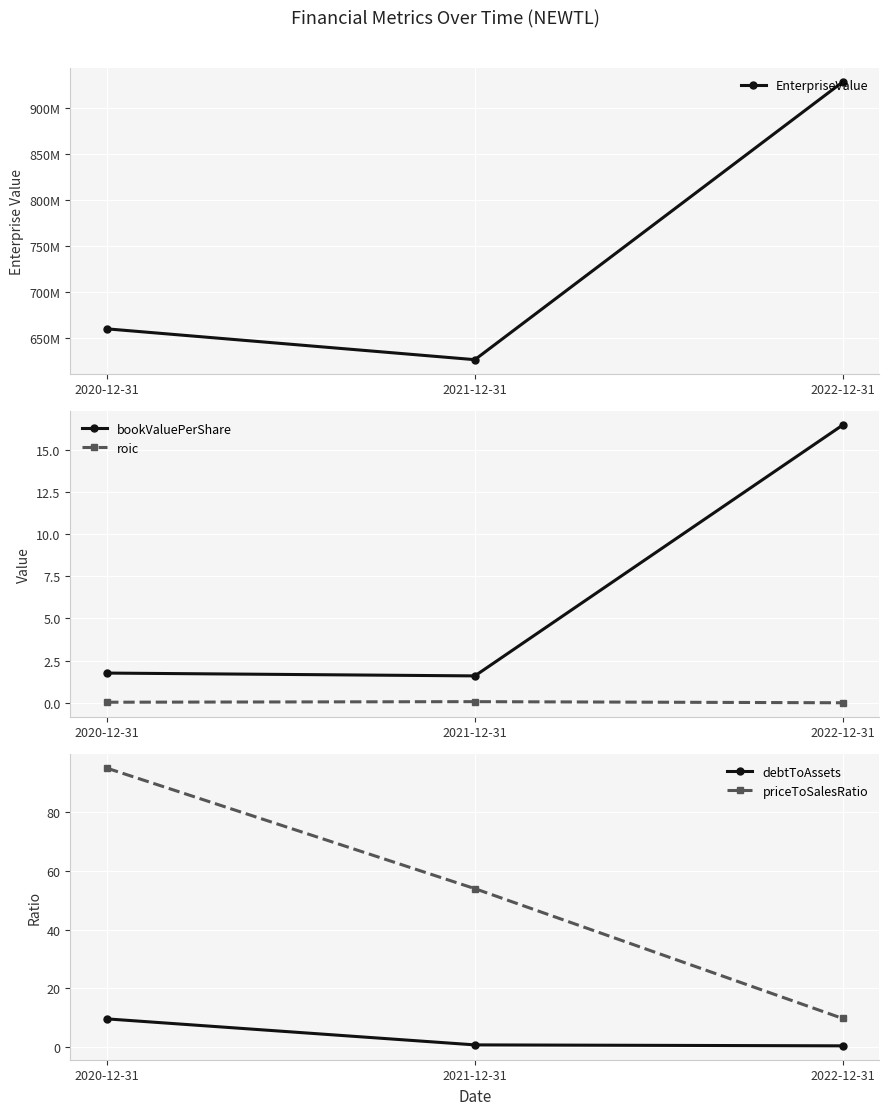

What are all the series names shown in the legend?

EnterpriseValue, bookValuePerShare, roic, debtToAssets, priceToSalesRatio